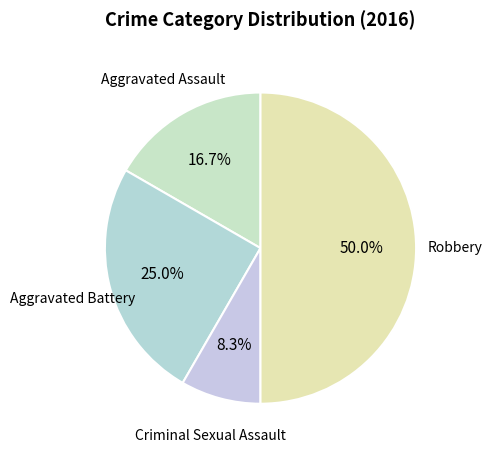

How many segments does this pie chart have?

4